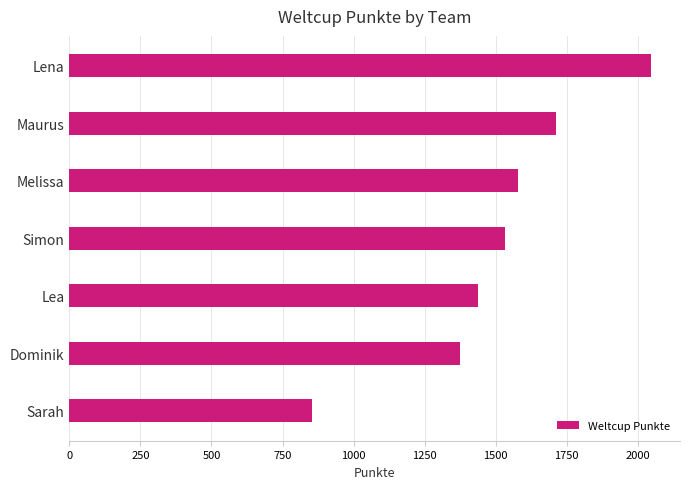

At which label is the value closest to 1450?

Lea